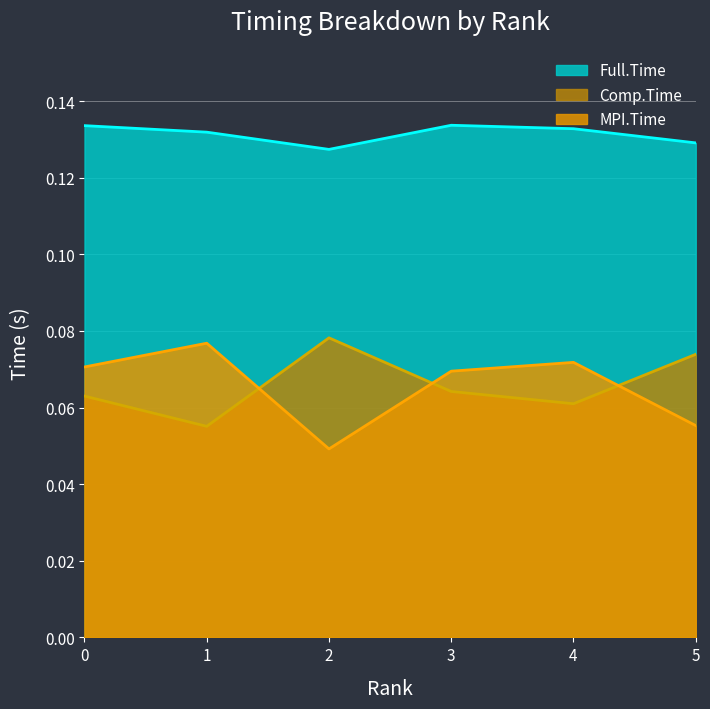

List the series in order of their peak value, highest first.

Full.Time, Comp.Time, MPI.Time